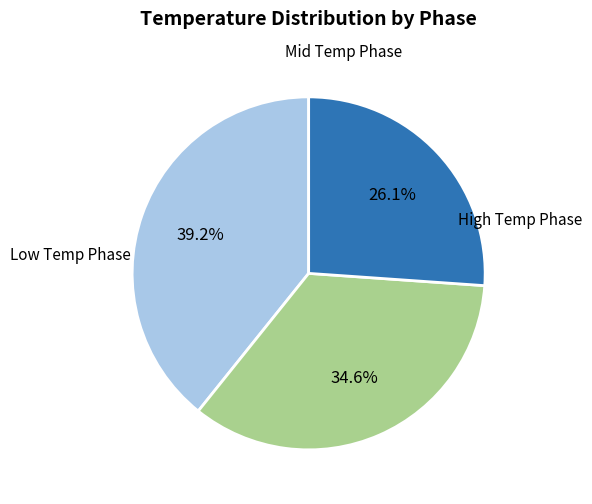

Is there any slice that represents more than half of the pie?

No